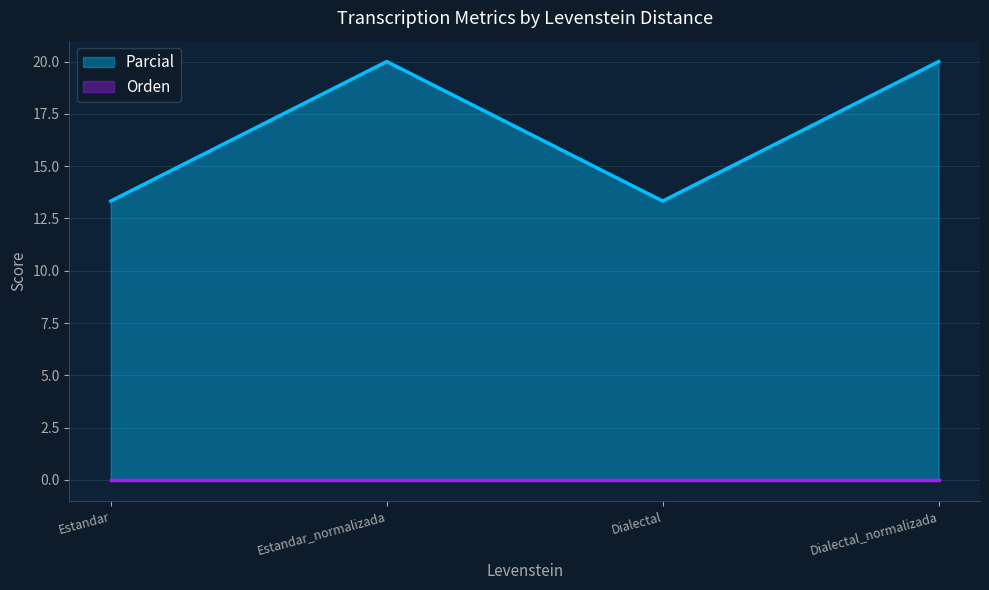

What position from the right is Estandar?

4